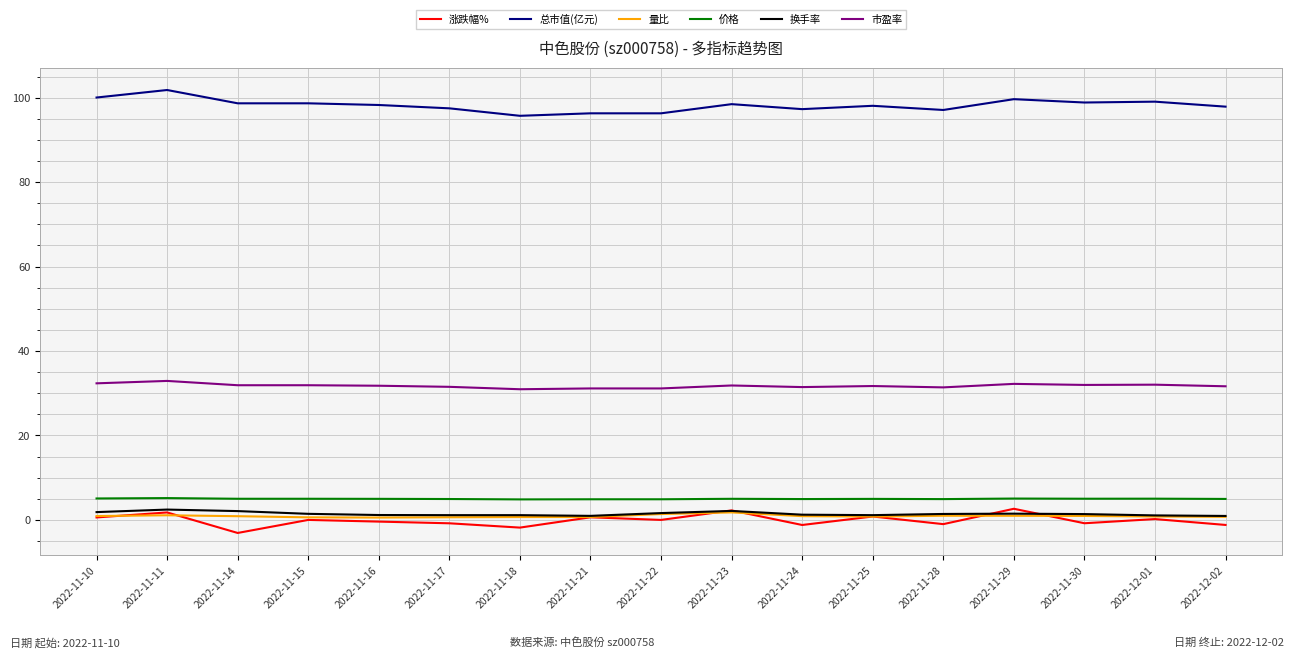

Which series has the largest total across all categories?

总市值(亿元)